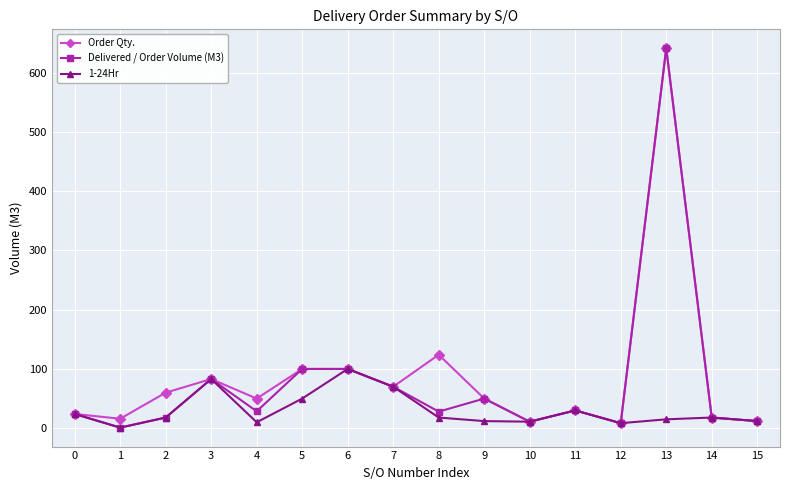

True or false: 1-24Hr has a value of 100.0 at 6.

True